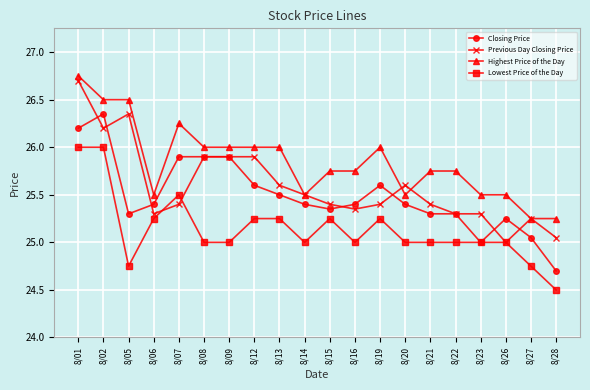

True or false: Highest Price of the Day and Lowest Price of the Day cross at least once.

False